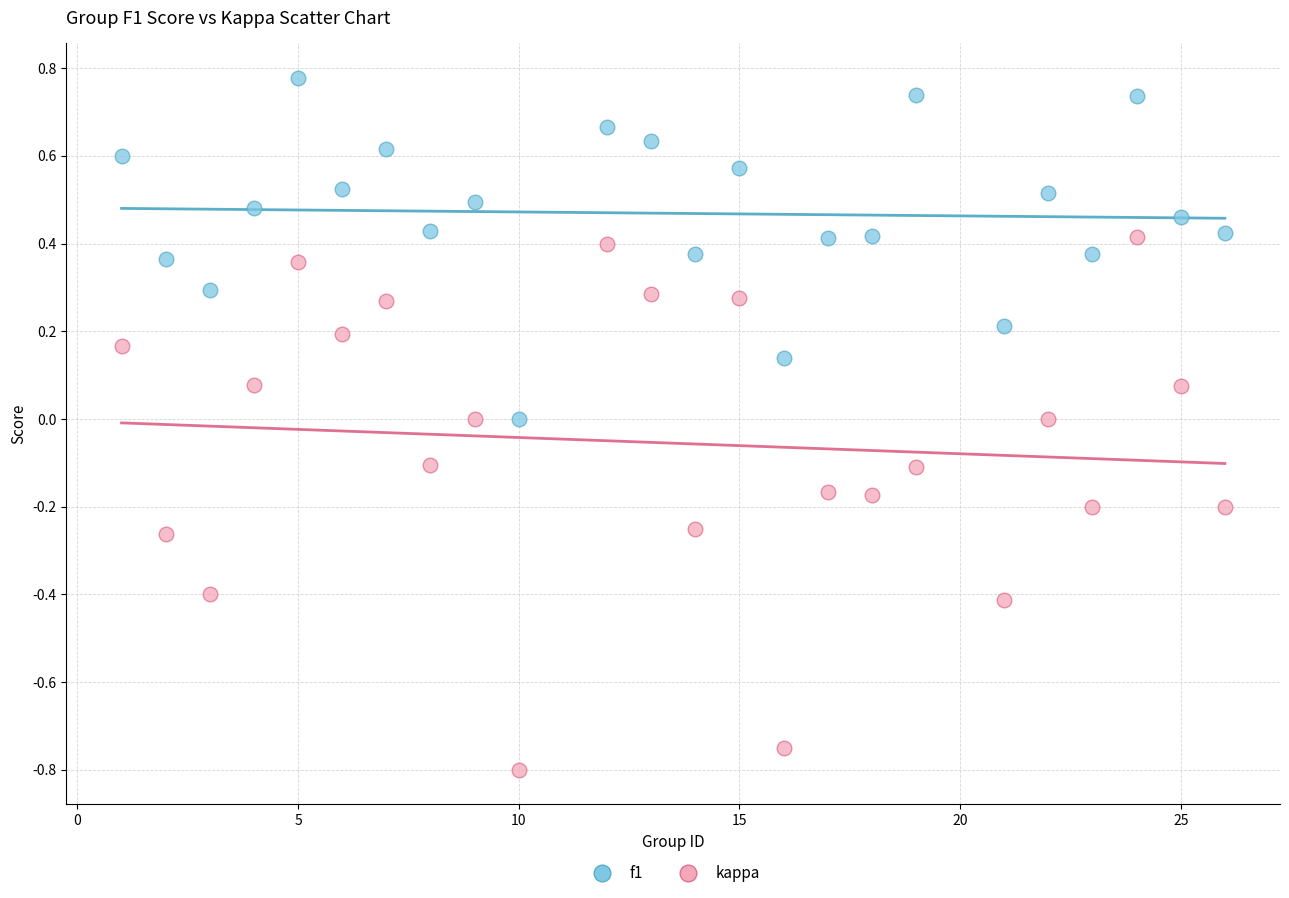

Across all data points, what is the range of Y values (max minus min)?

1.6